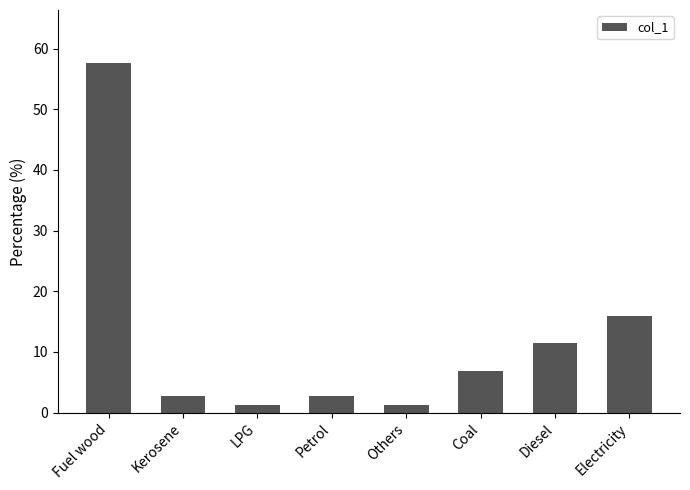

Is it true that the value at Electricity is 15.9?

True